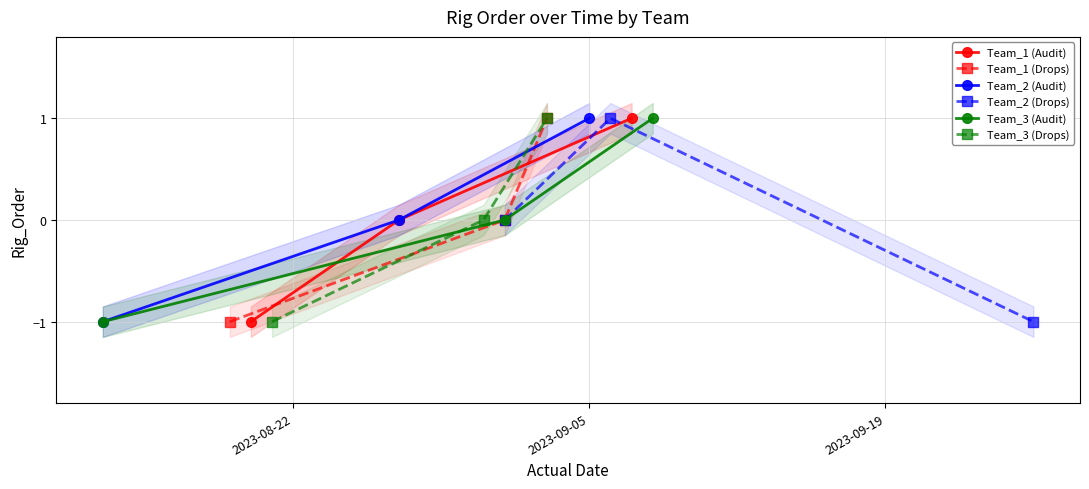

What is the value of the Team_1 (Audit) point at the 1st from the left?

-1